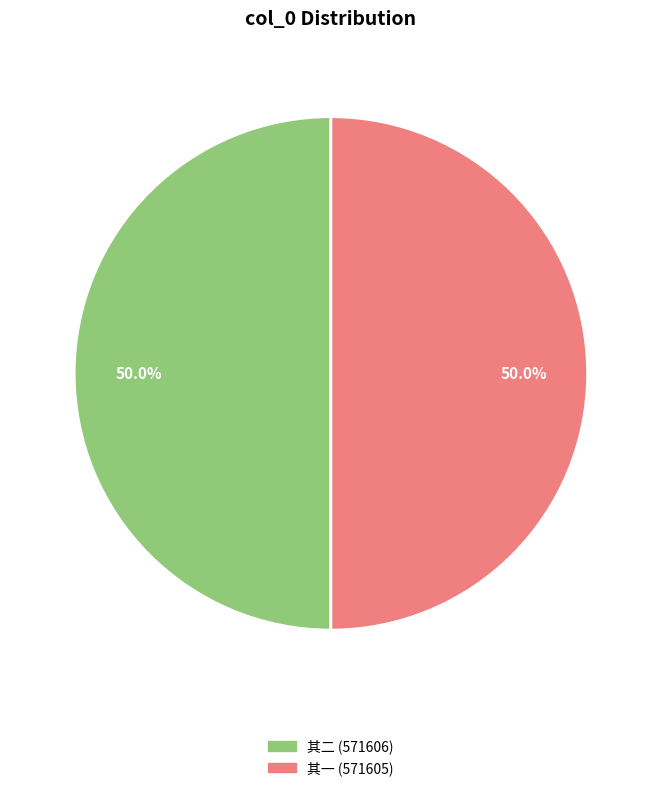

Do 其二 (571606) and 其一 (571605) together represent more than half of the pie?

Yes